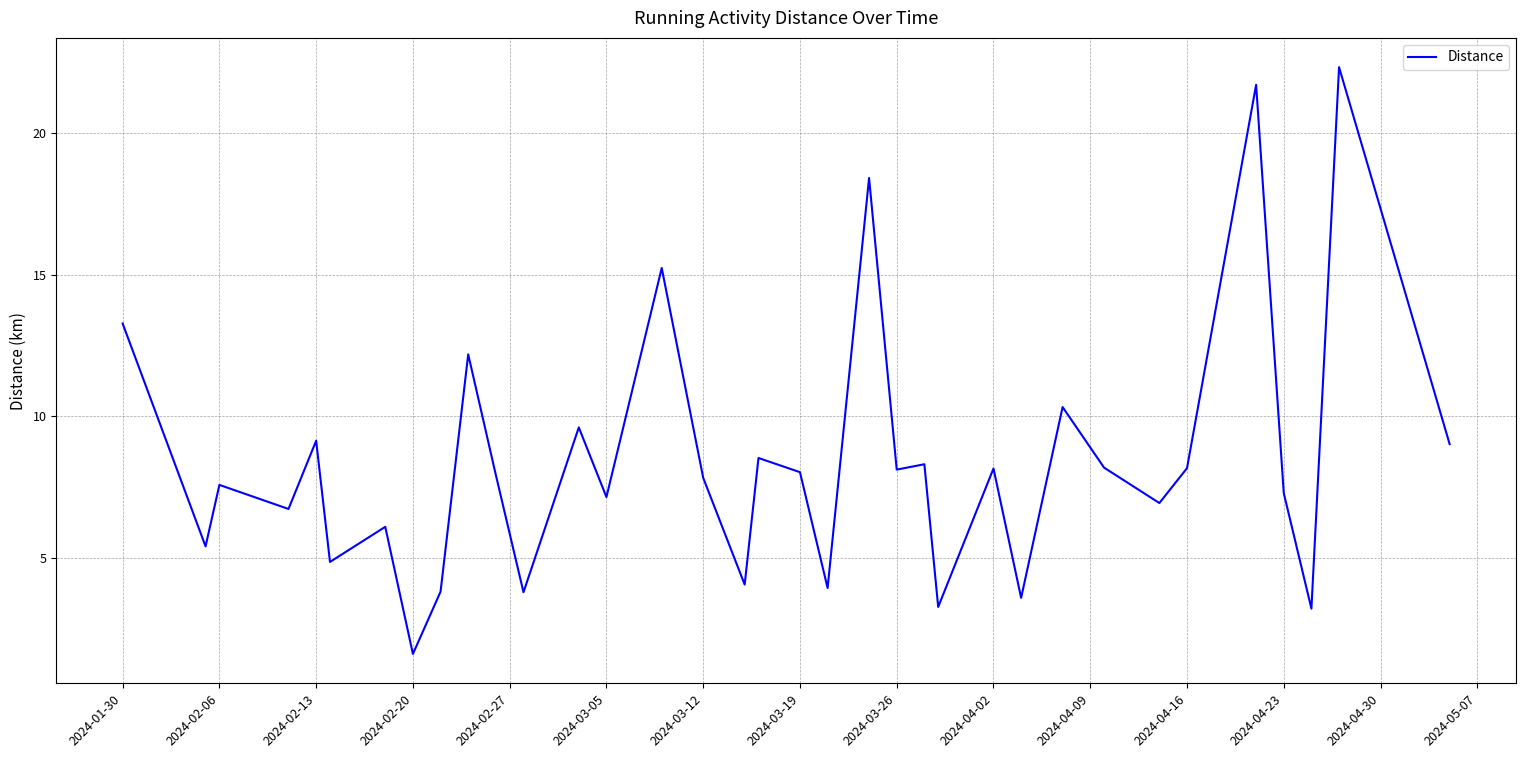

What is the difference between the maximum and minimum values?

20.7